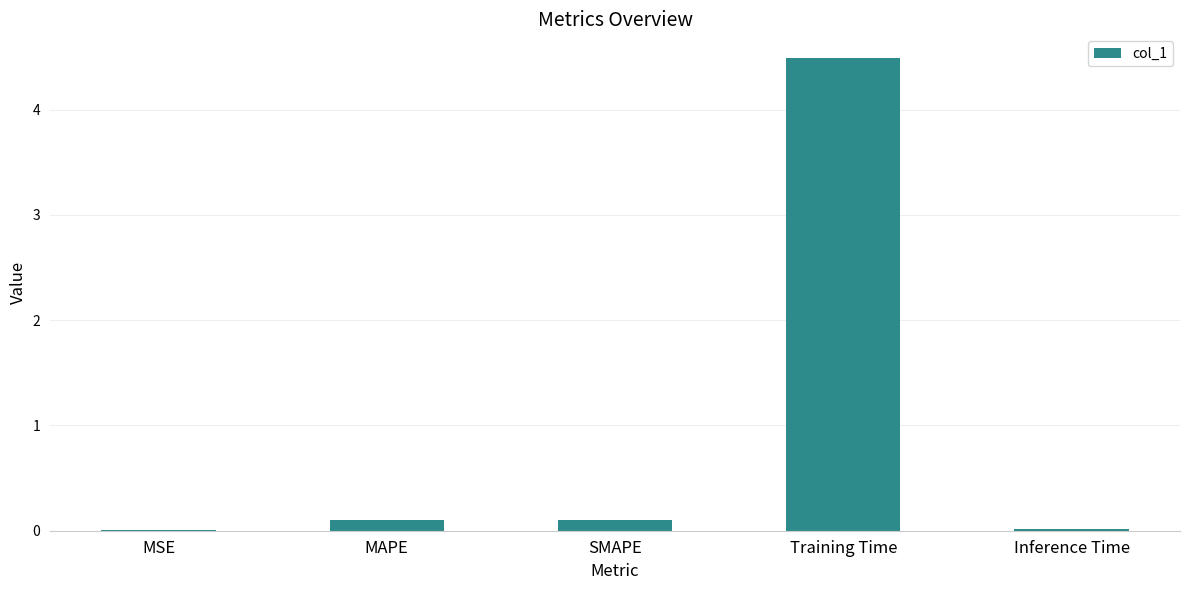

What is the maximum value shown in the chart?

4.5